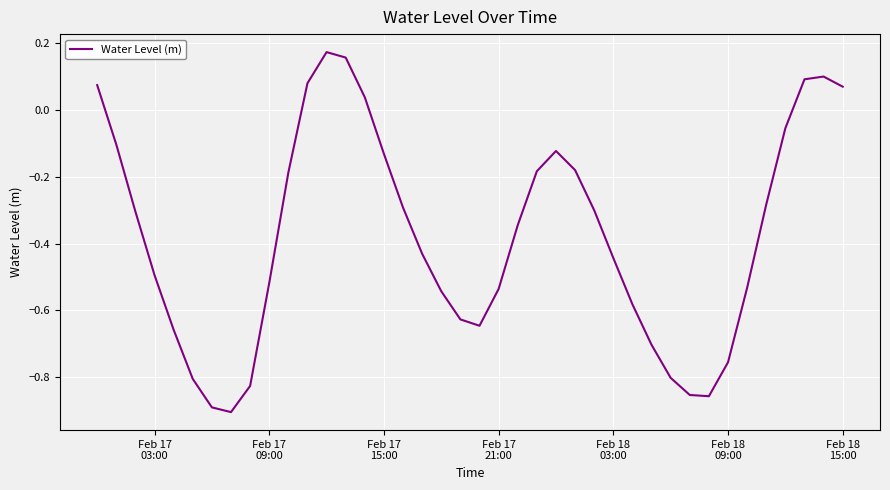

What is the difference between the maximum and minimum values?

1.1